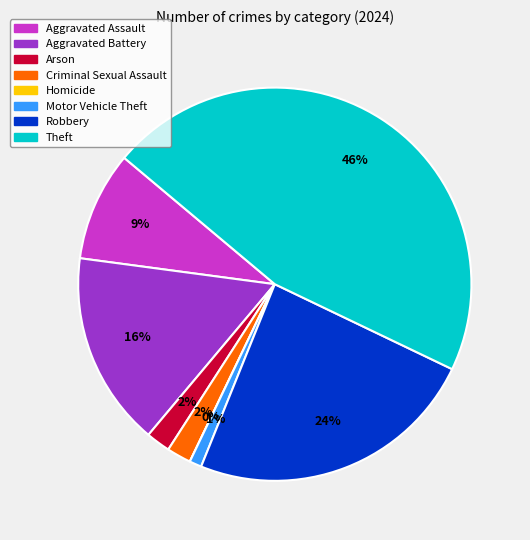

To the nearest percent, what is the difference between the Aggravated Battery and Homicide slice percentages?

16%